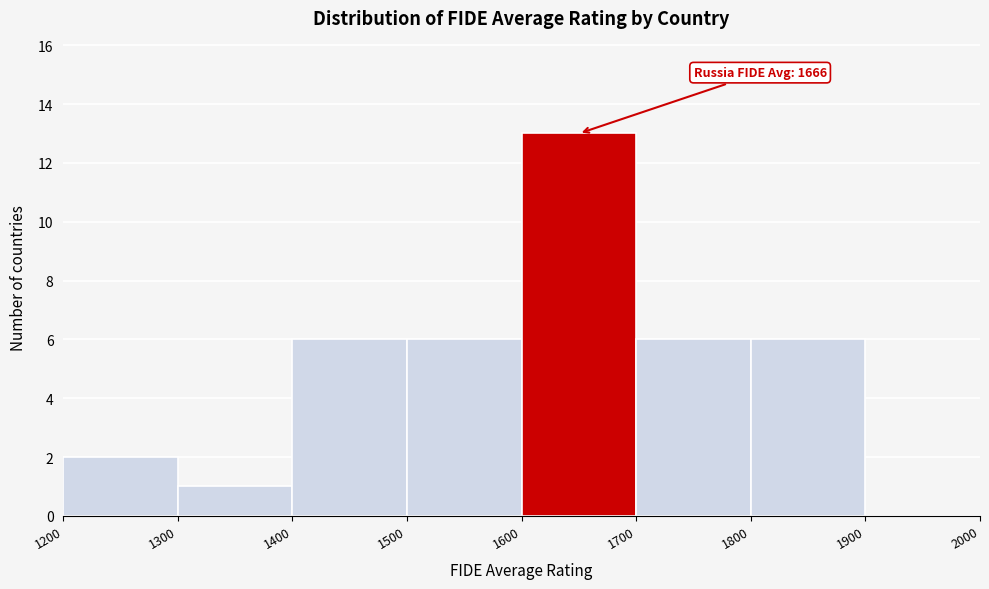

Over which range of the x-axis is the bar tallest?

1600 to 1700